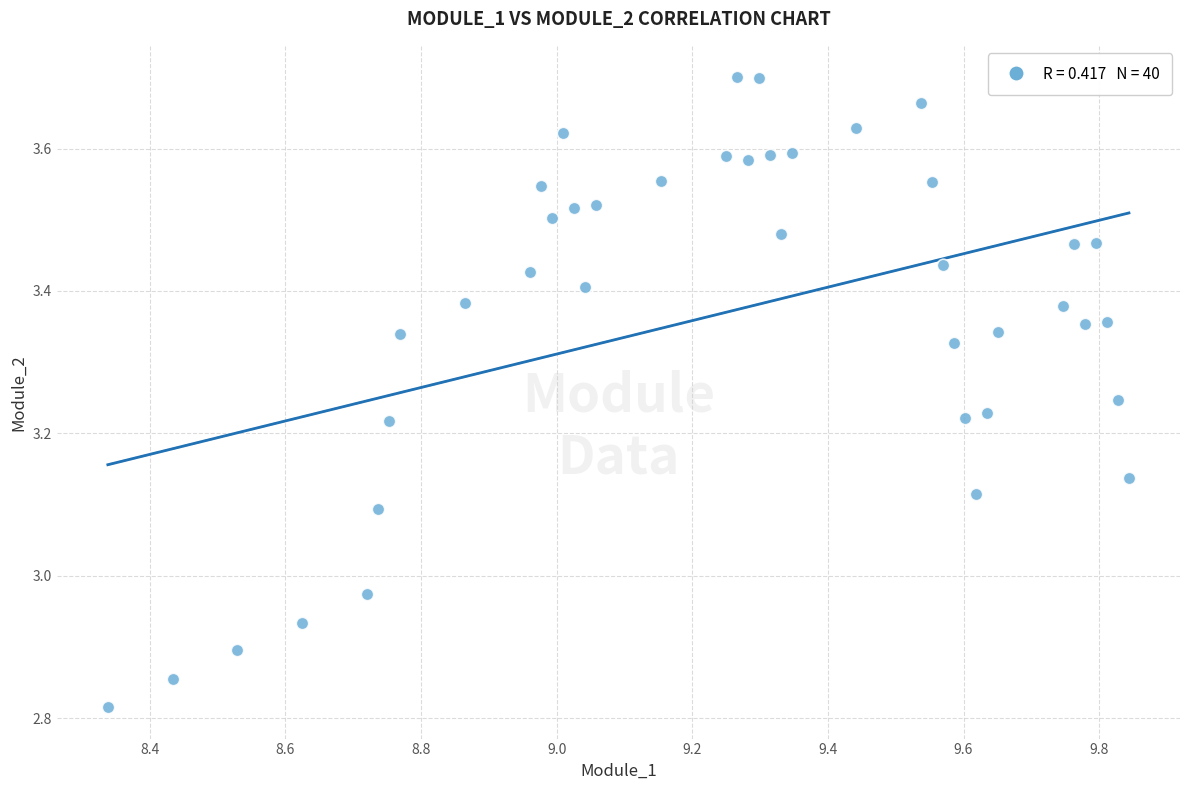

What is the range of Y values (max minus min)?

0.9